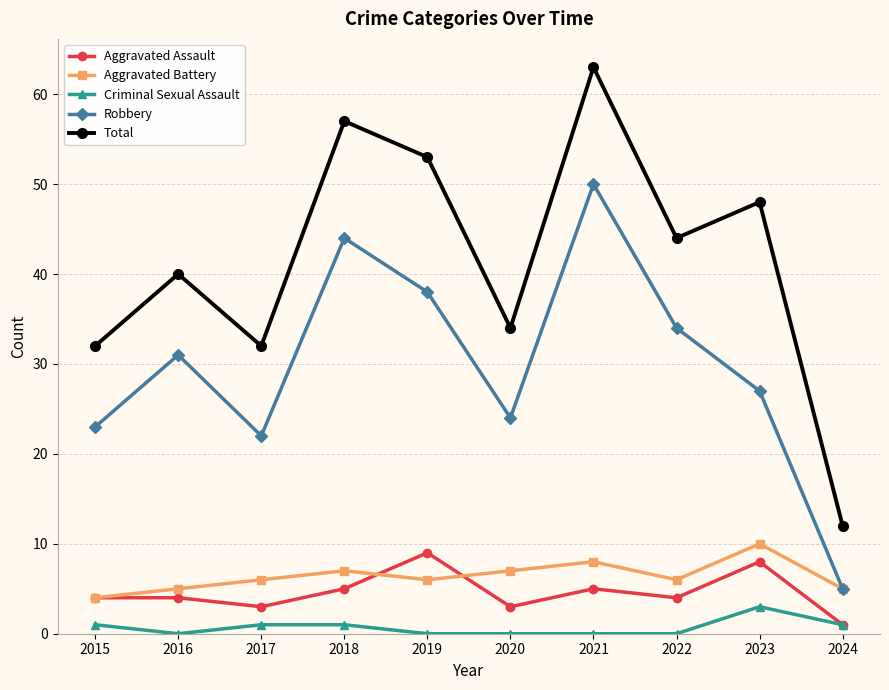

Which series has the widest spread of values?

Total